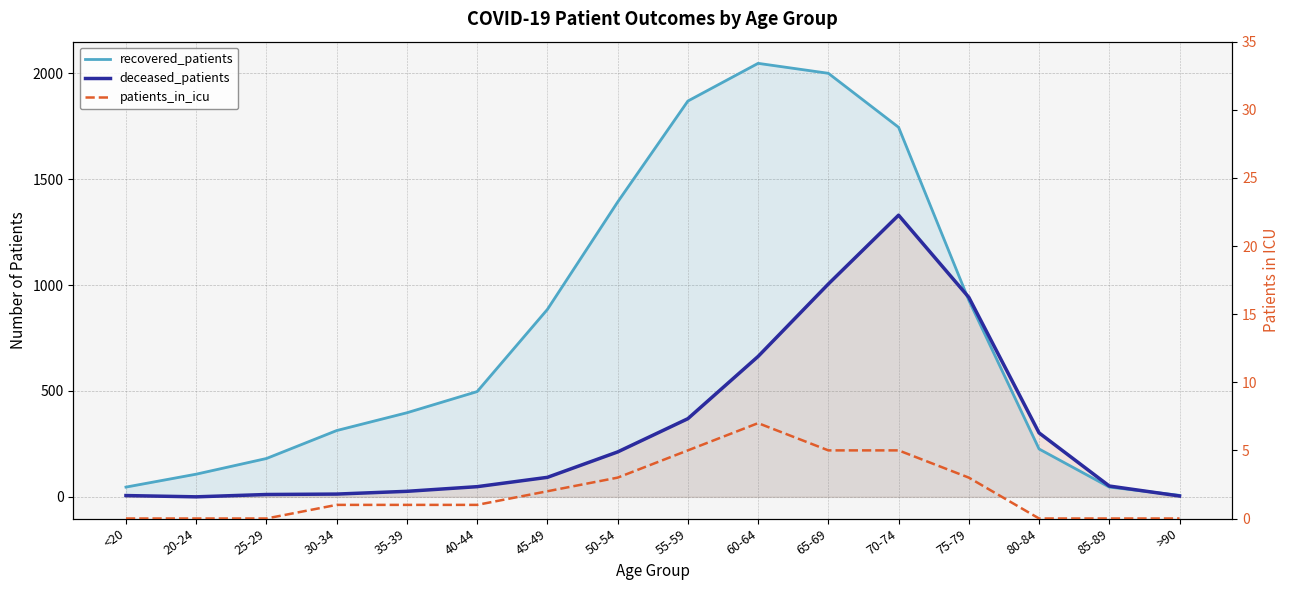

Reading left to right, what are all the values shown in this chart?

recovered_patients: <20=46	20-24=107	25-29=181	30-34=313	35-39=397	40-44=497	45-49=885	50-54=1392	55-59=1869	60-64=2047	65-69=2000	70-74=1745	75-79=928	80-84=226	85-89=46	>90=7
deceased_patients: <20=6	20-24=0	25-29=11	30-34=13	35-39=26	40-44=48	45-49=92	50-54=212	55-59=369	60-64=663	65-69=1005	70-74=1330	75-79=942	80-84=302	85-89=51	>90=4
patients_in_icu: <20=0	20-24=0	25-29=0	30-34=1	35-39=1	40-44=1	45-49=2	50-54=3	55-59=5	60-64=7	65-69=5	70-74=5	75-79=3	80-84=0	85-89=0	>90=0